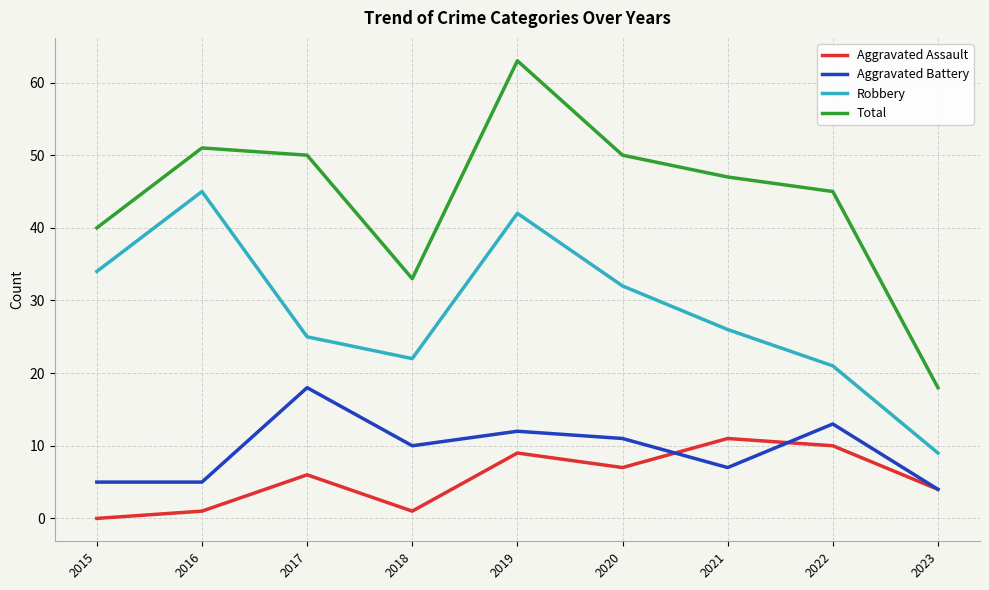

What is the difference between the maximum and minimum values in the Aggravated Assault series?

11